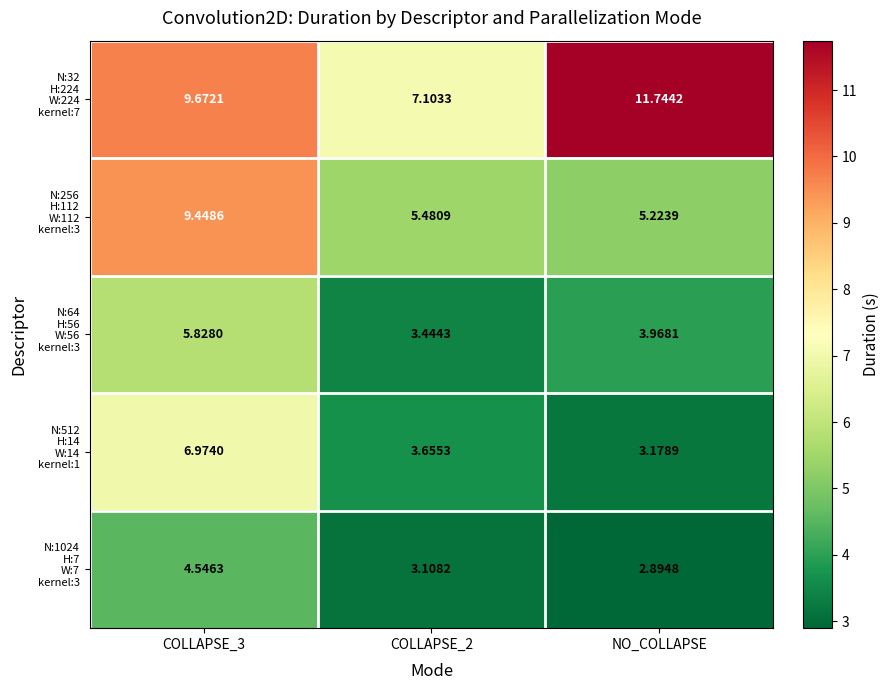

At which category does the chart reach its minimum across all series?

NO_COLLAPSE